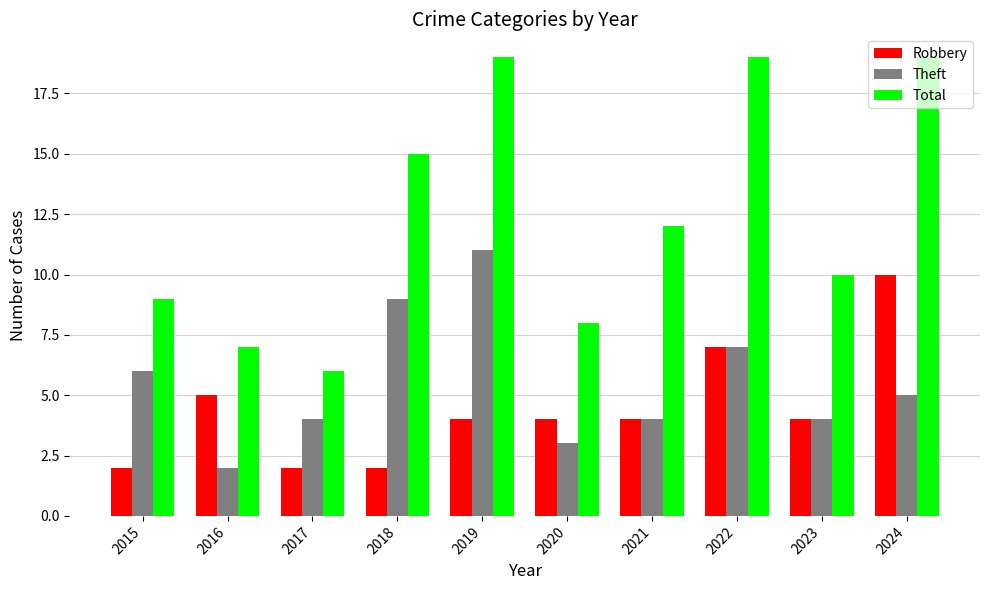

The value of Robbery at 2024 is 16. True or false?

False